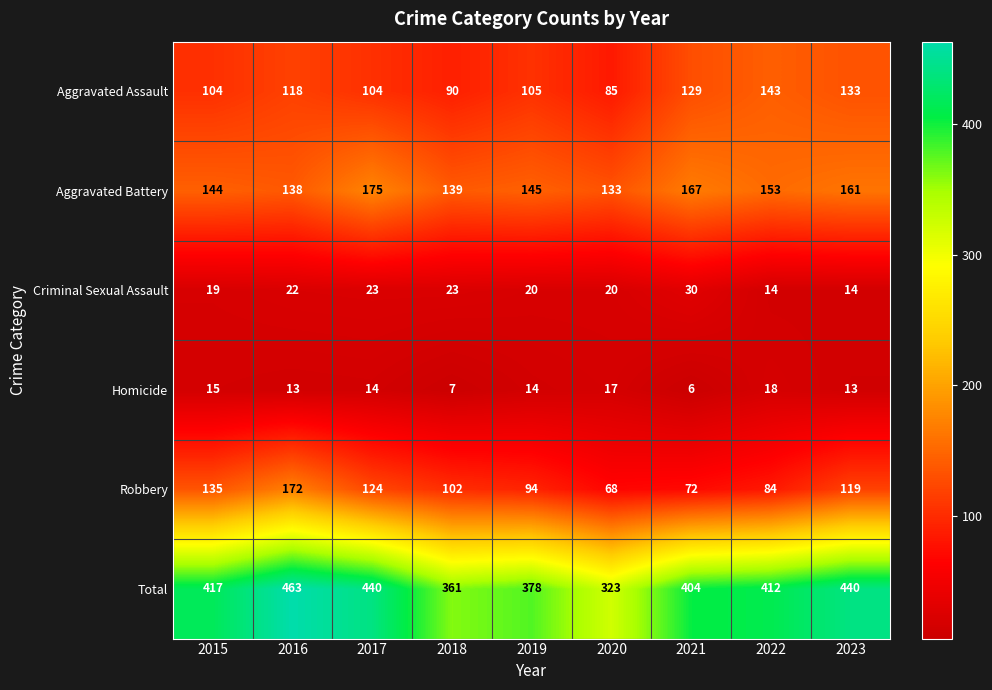

What is the minimum value for Total?

323